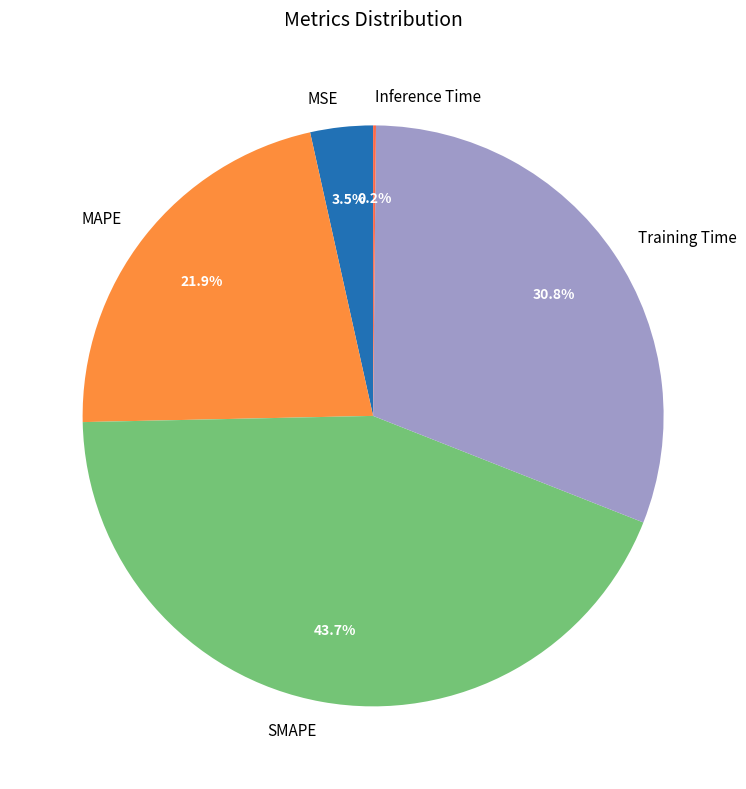

Is there a majority slice in this chart?

No